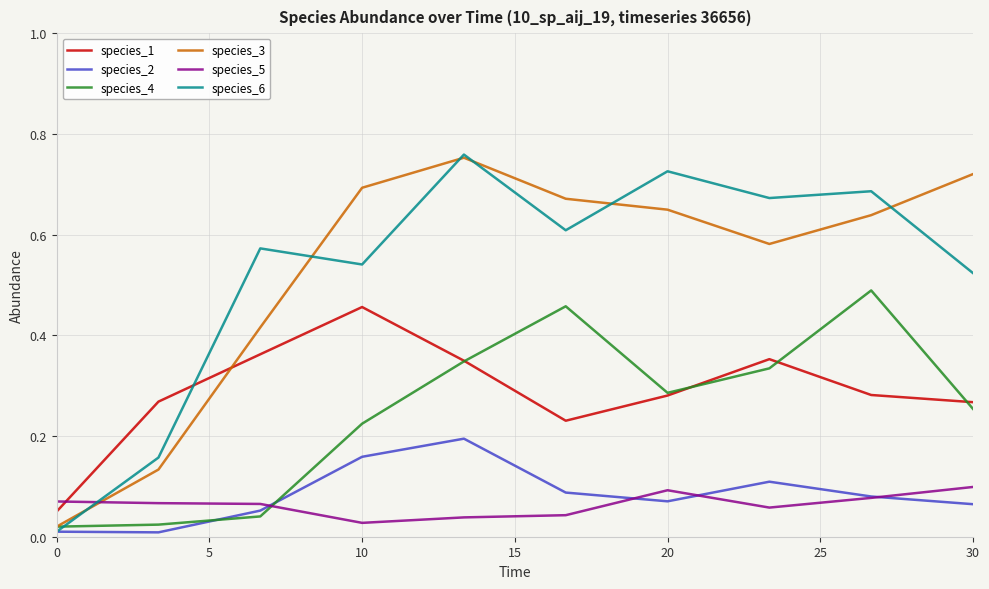

True or false: species_2 and species_1 cross at least once.

False